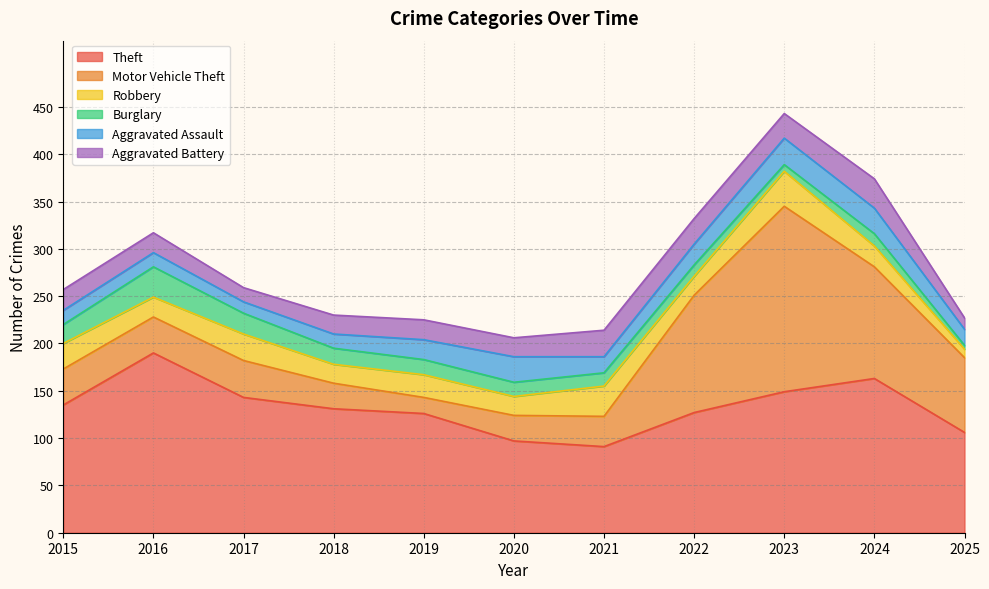

After their last crossing, which series has the higher values: Aggravated Assault or Burglary?

Aggravated Assault